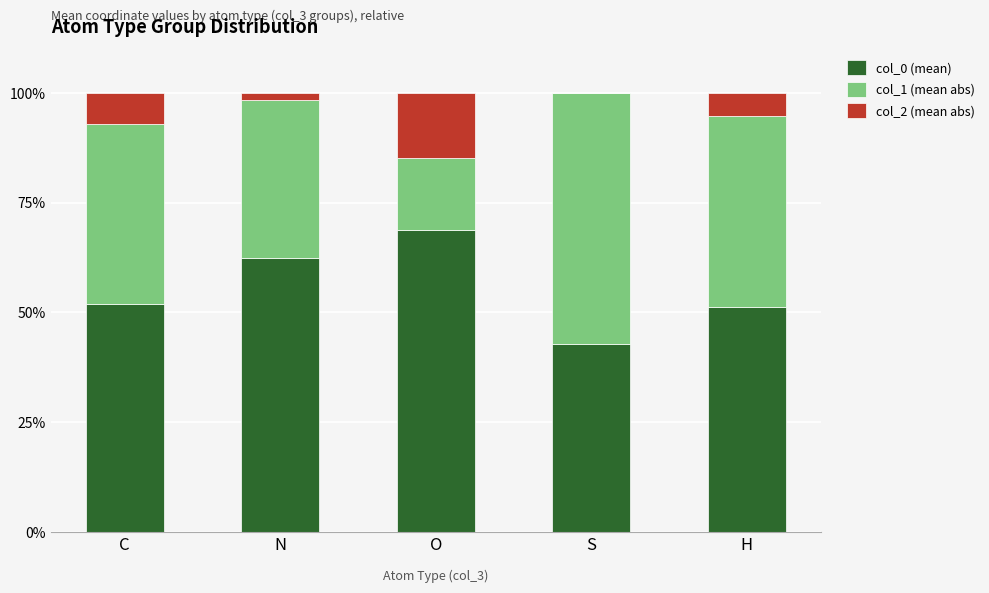

Are the bars grouped side by side (vs. stacked)?

No